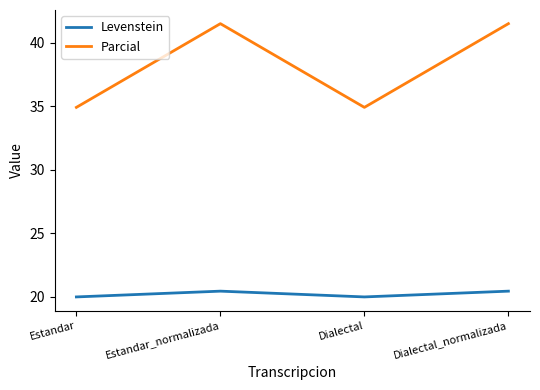

What is the difference between the second highest and second lowest values in the Parcial series?

6.6